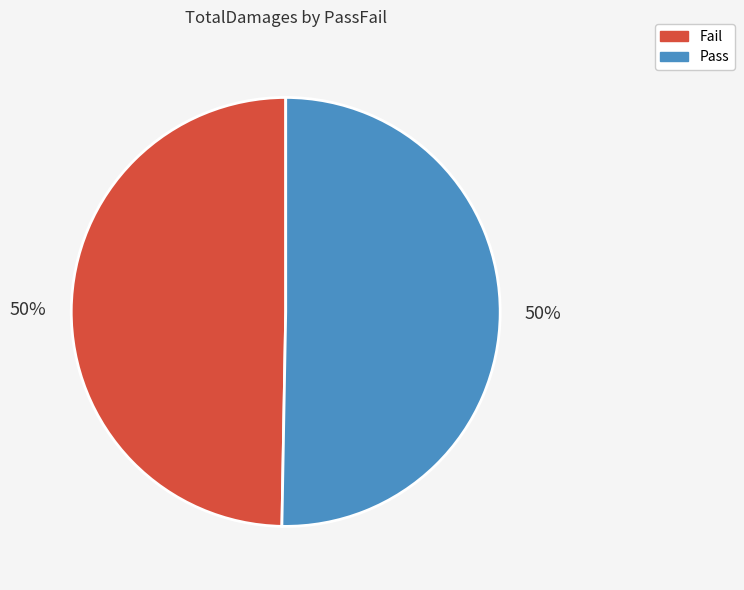

To the nearest percent, what is the average slice percentage?

50%